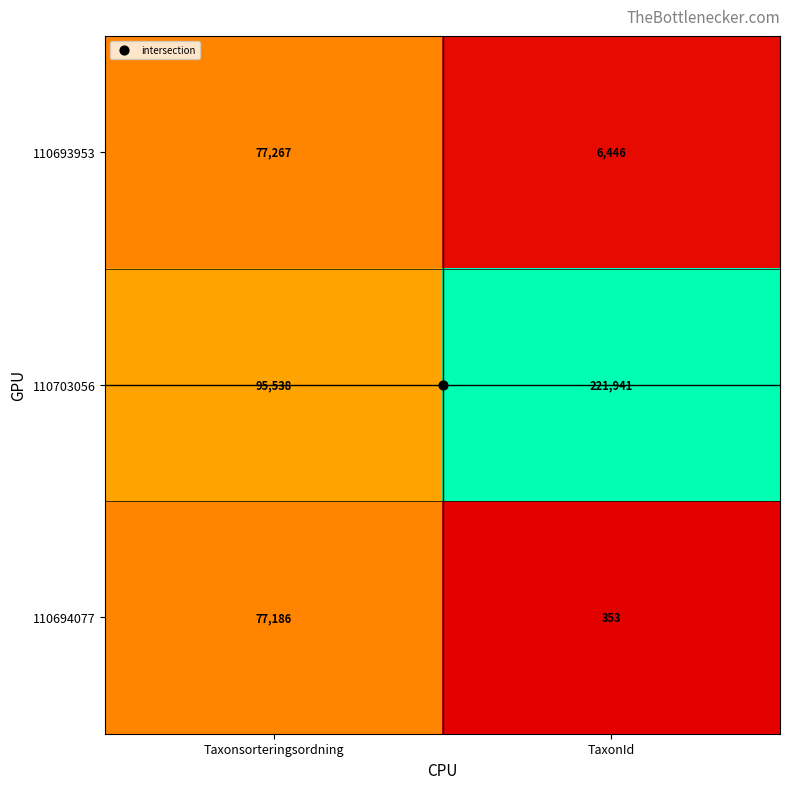

Which series has the largest total across all categories?

110703056